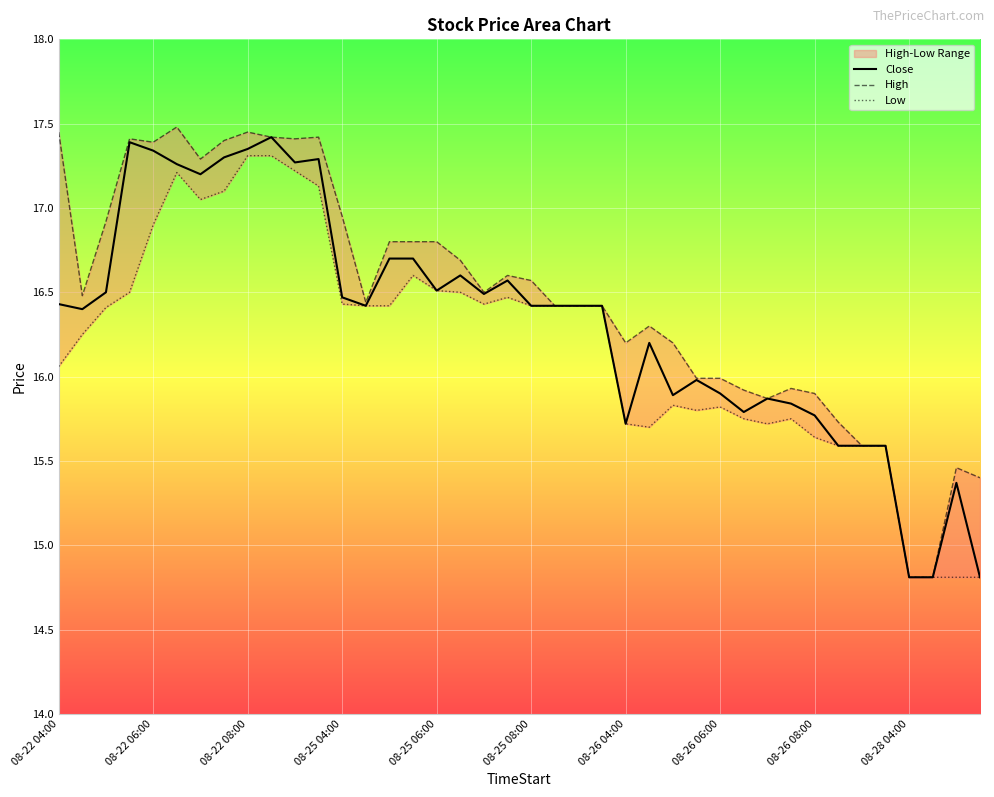

What is the difference between the Low values at 22 and 27?

0.6